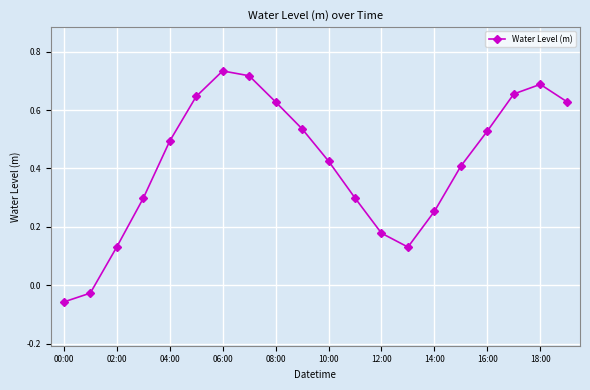

How many interior local valleys (lower than both neighbors) does the data have?

1